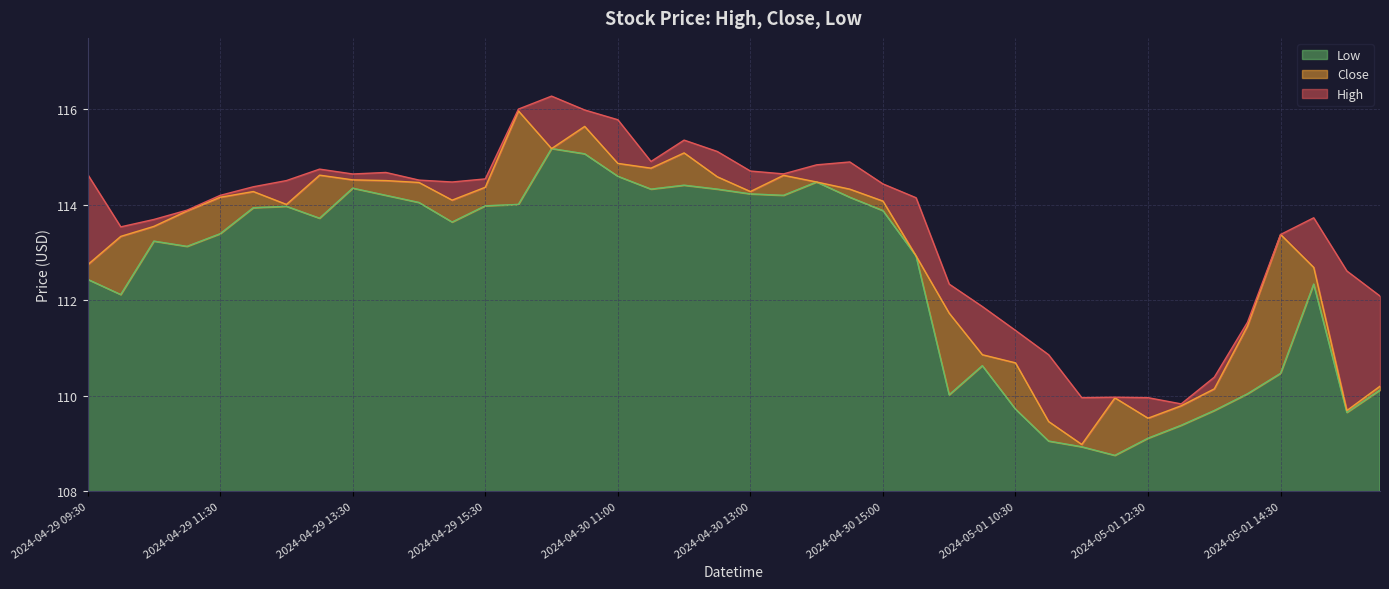

True or false: Close and Low cross at least once.

False